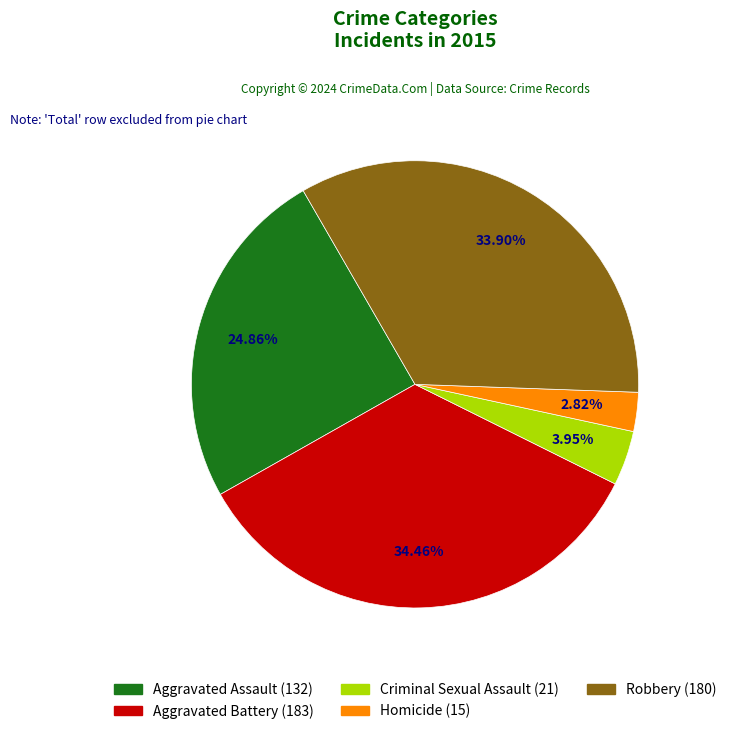

To the nearest percent, what is the difference between the largest and smallest slice percentages?

32%